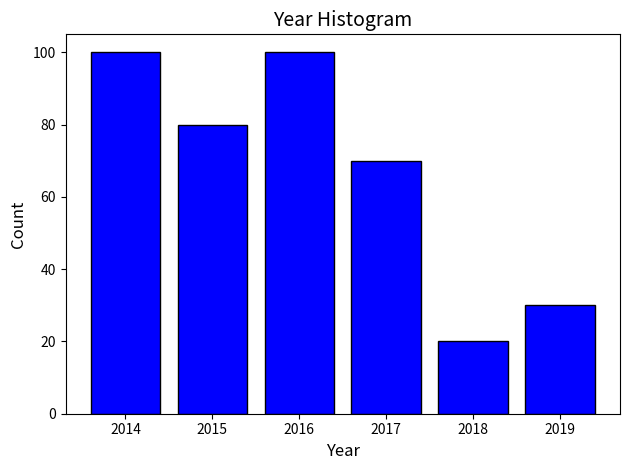

Reading left to right, list all the values displayed in this chart.

2014=100	2015=80	2016=100	2017=70	2018=20	2019=30